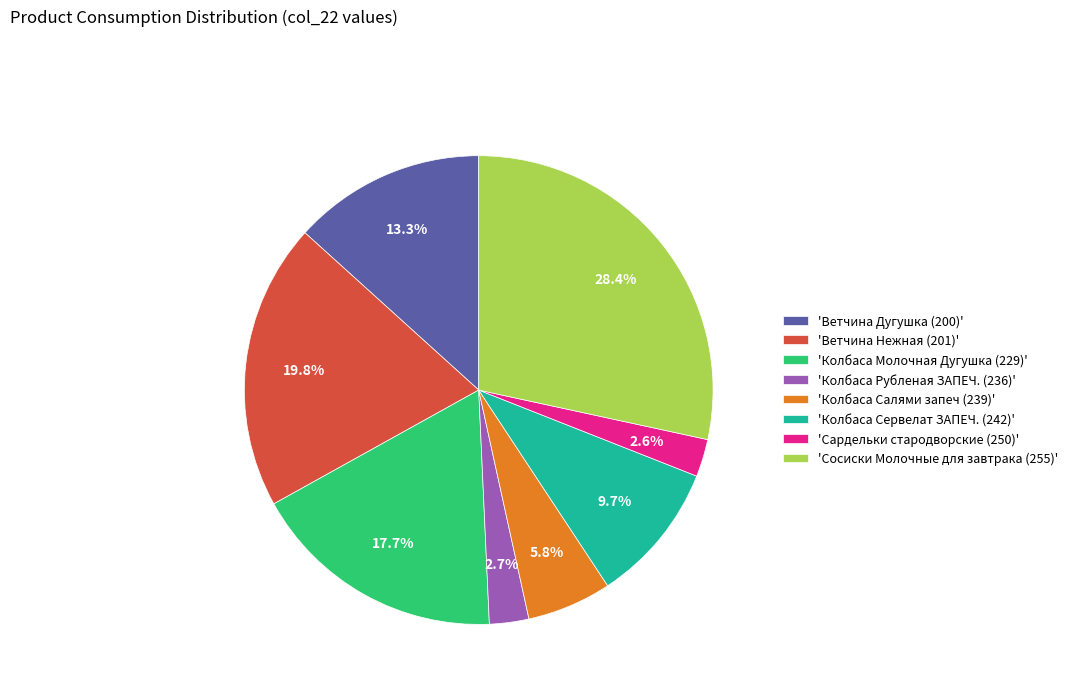

Count the number of slices in the pie.

8